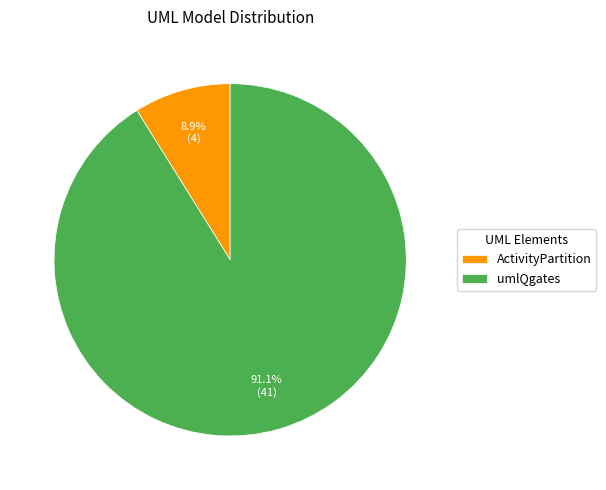

What is the smallest slice in the pie chart?

ActivityPartition